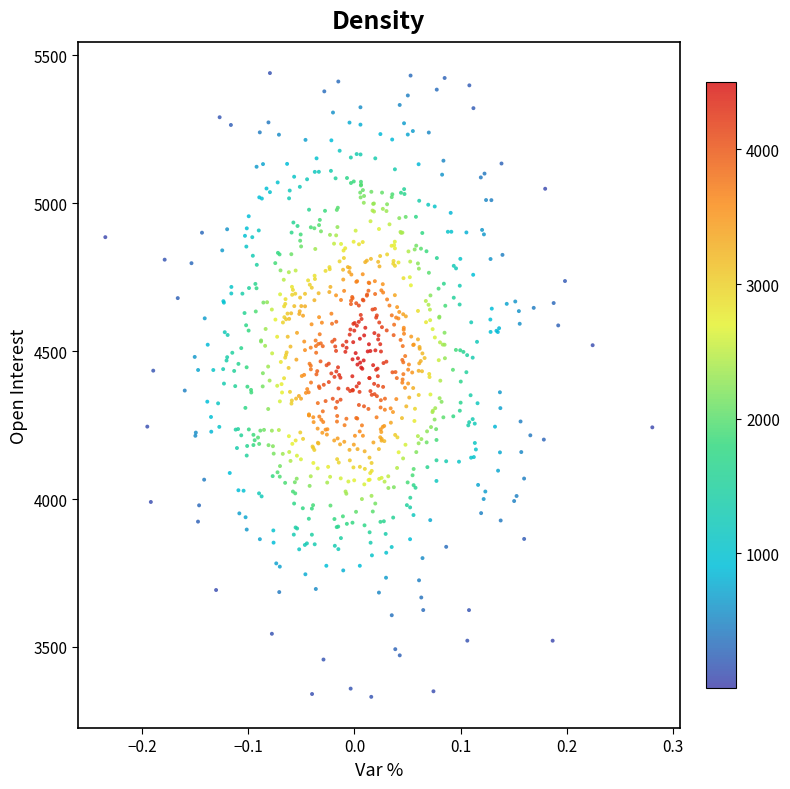

What is the range of X values (max minus min)?

0.5